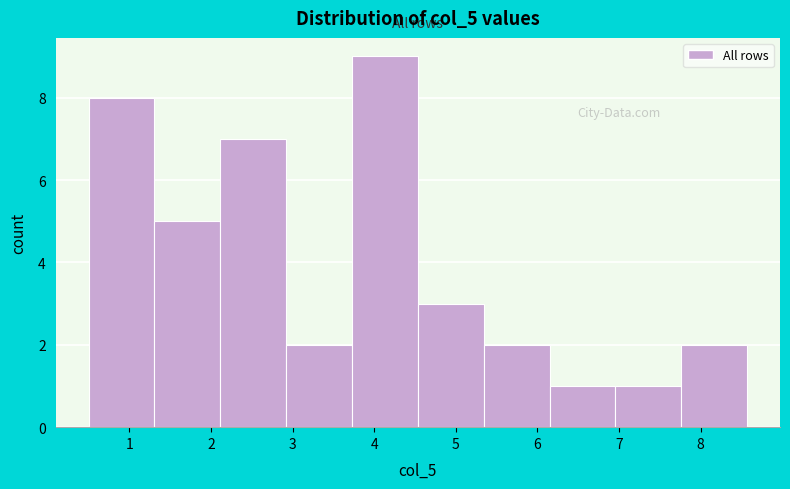

How tall is the bar that spans 2.9 to 3.7 on the x-axis? Neither the bar edges nor the heights are printed on the chart, so give them approximately, as read against the axes.

2